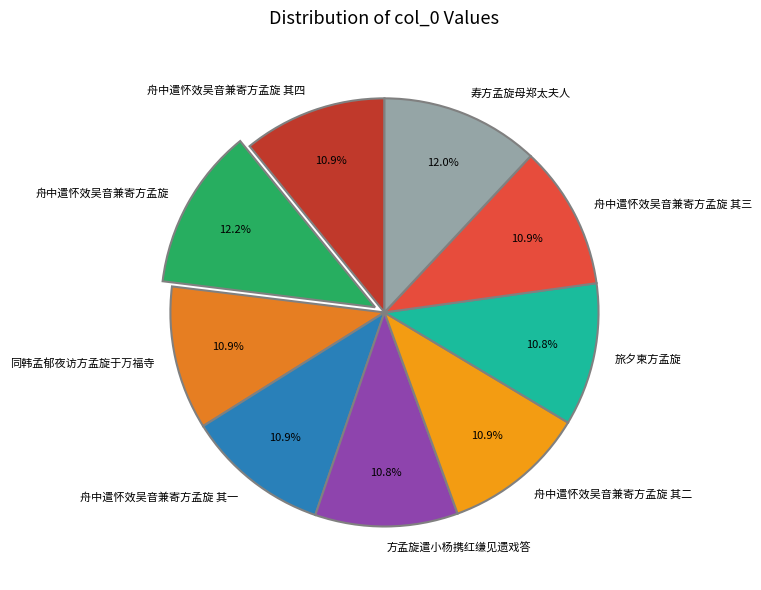

What is the total percentage of 方孟旋遣小杨携红缣见遗戏答 and 舟中遣怀效吴音兼寄方孟旋 其二?

21.6%